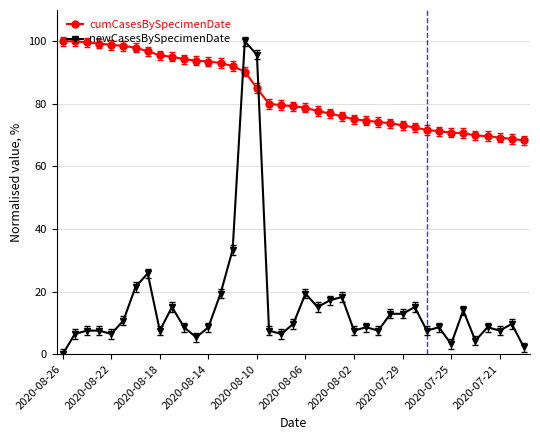

At how many categories does at least one series exceed 63?

39